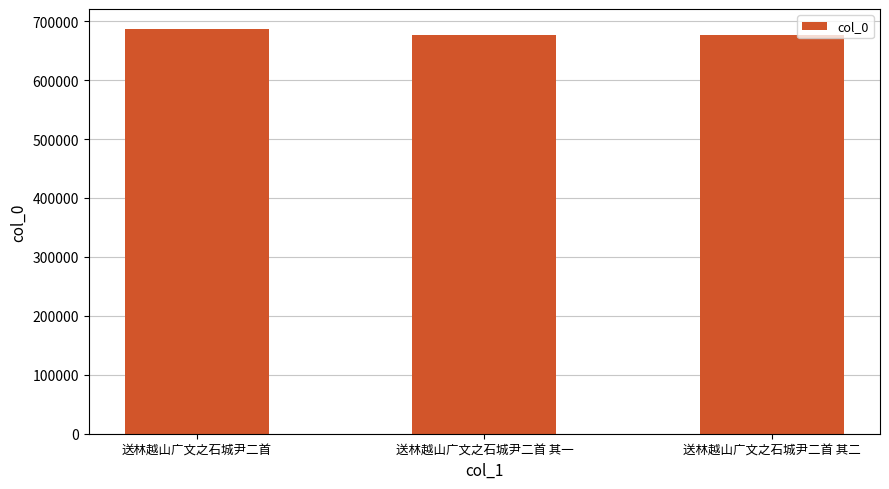

What position from the right is 送林越山广文之石城尹二首 其一?

2